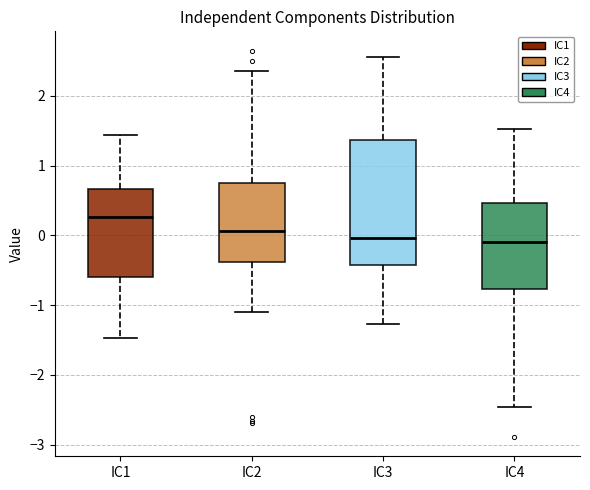

Where does the upper whisker of the box for IC4 end on the y-axis? The values are not printed on the chart, so give them approximately, as read against the axis.

1.5